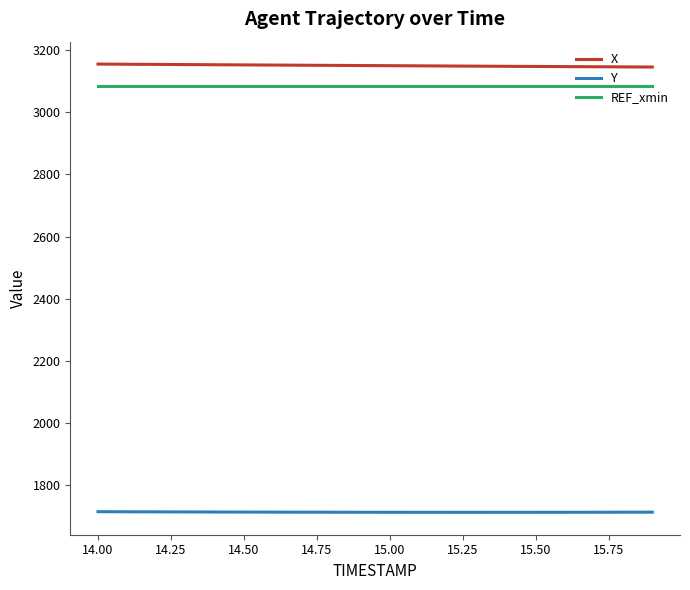

True or false: X and REF_xmin intersect in this chart.

False